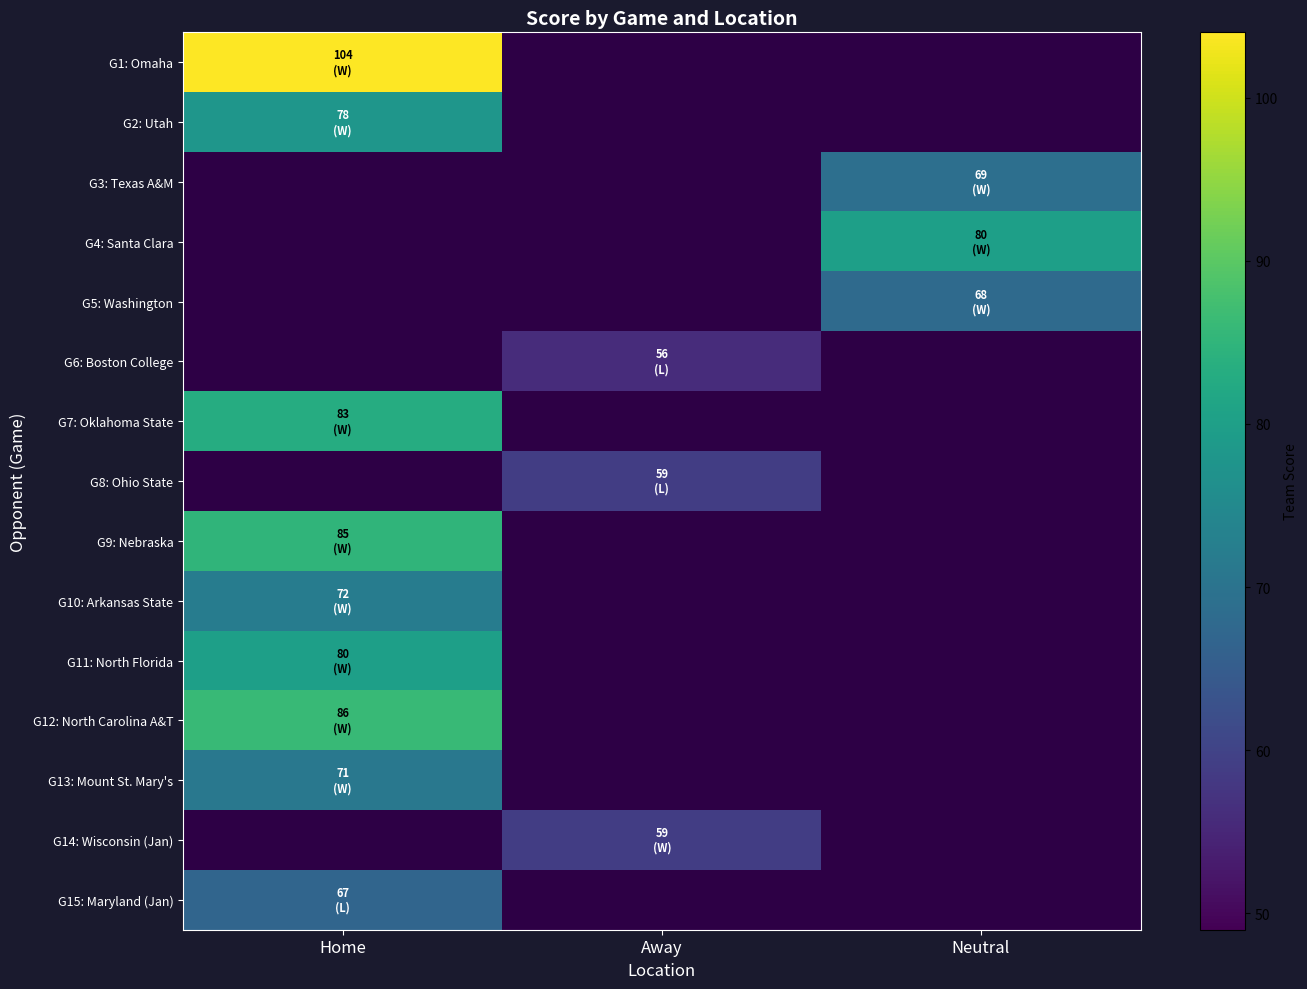

At how many categories does at least one series exceed 52?

3